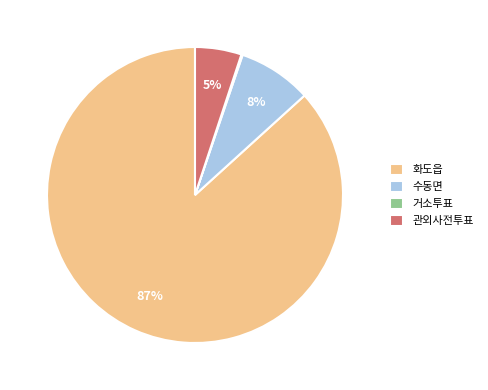

Does any single category account for the majority?

Yes